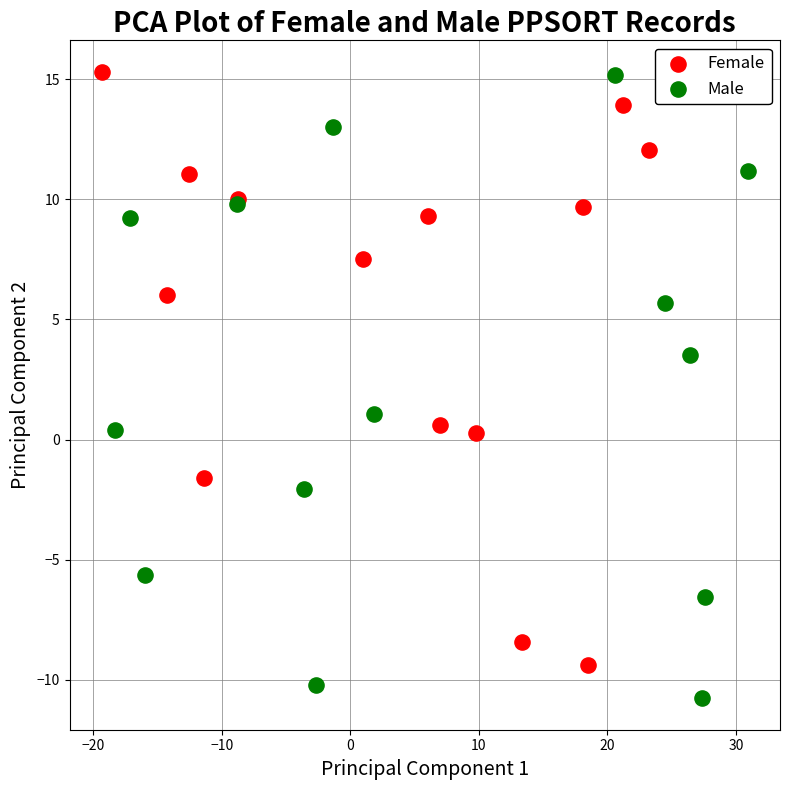

Which series has the largest Y range (max minus min)?

Male